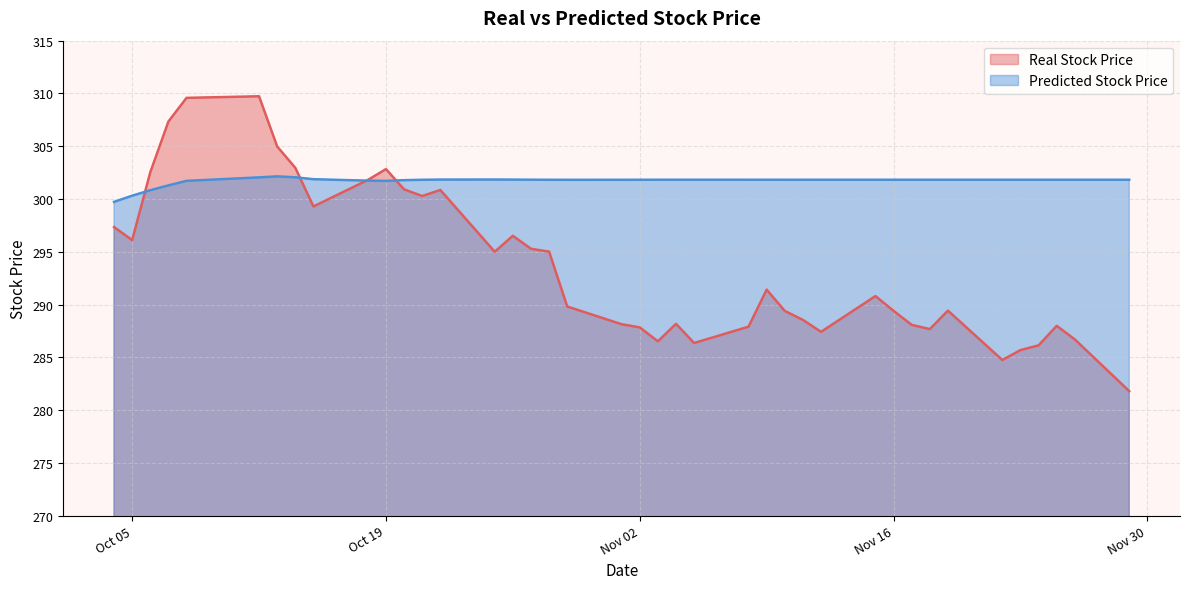

Does the chart display data point markers on the line(s)?

No